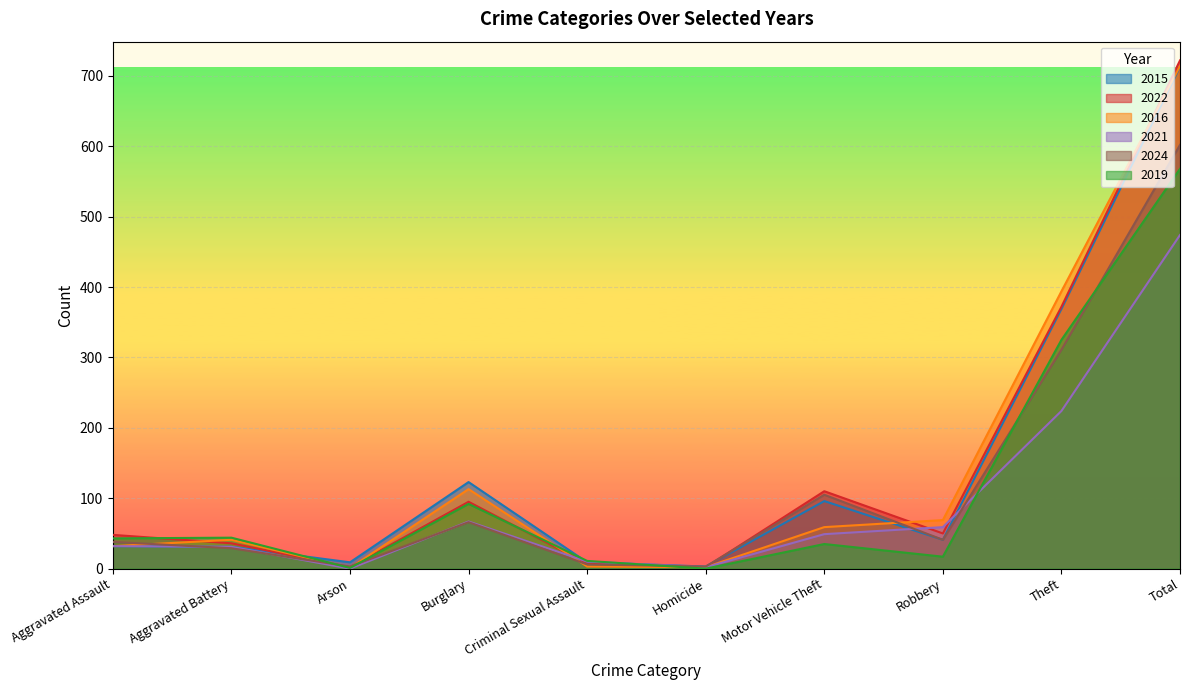

Which series changed the most between Robbery and Theft?

2015